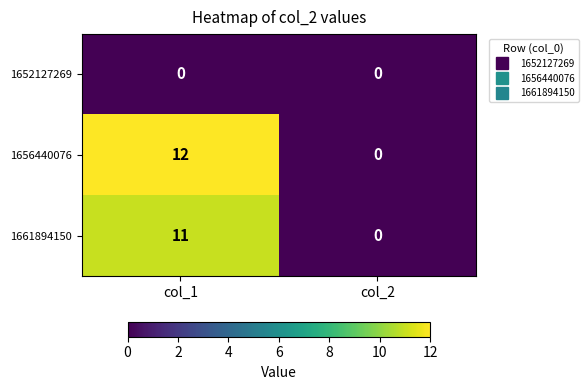

Where is 1661894150 nearest to the value 5?

col_2